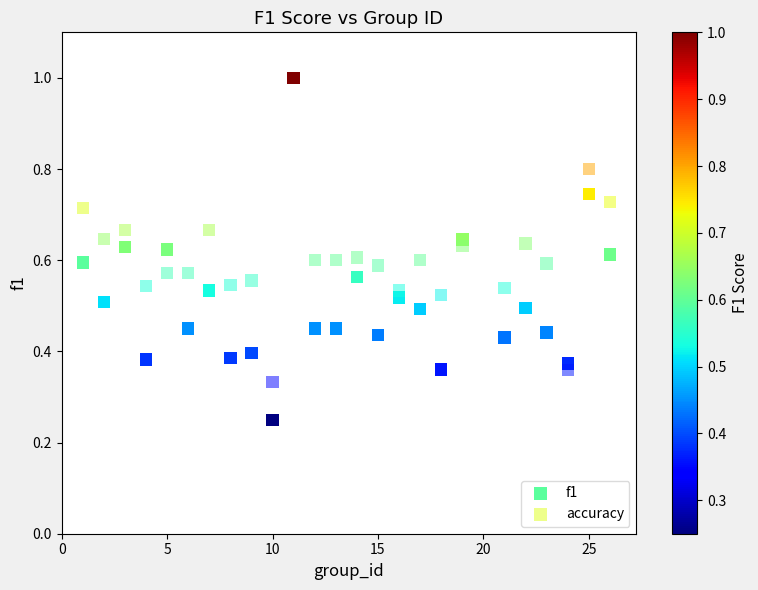

Which series contains the lowest Y value?

f1